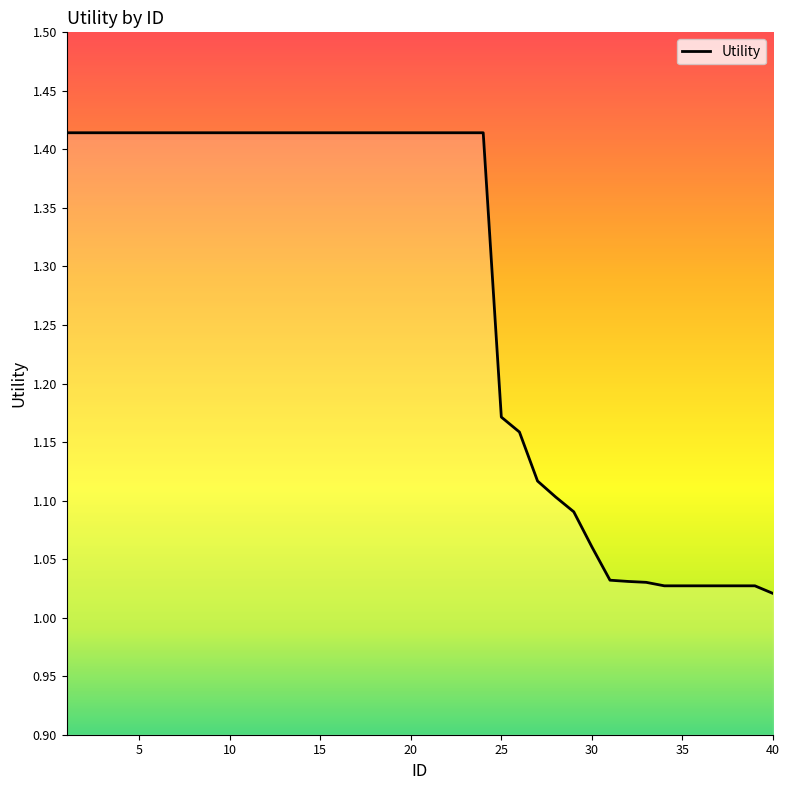

What is the difference between the maximum and minimum values?

0.4